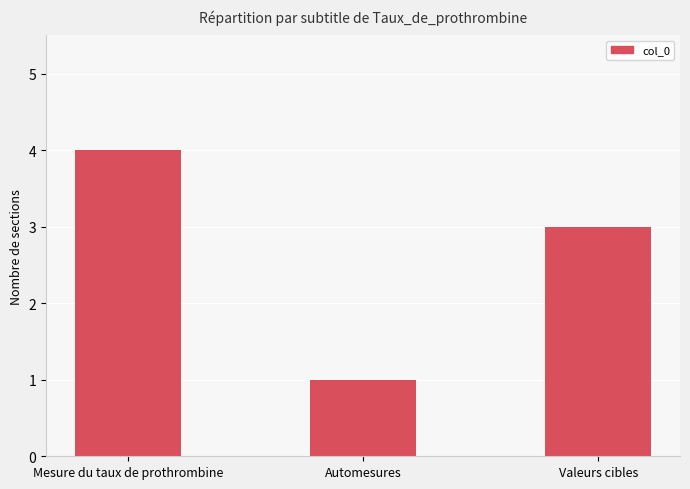

Reading left to right, transcribe all the data shown in this chart.

Mesure du taux de prothrombine=4	Automesures=1	Valeurs cibles=3